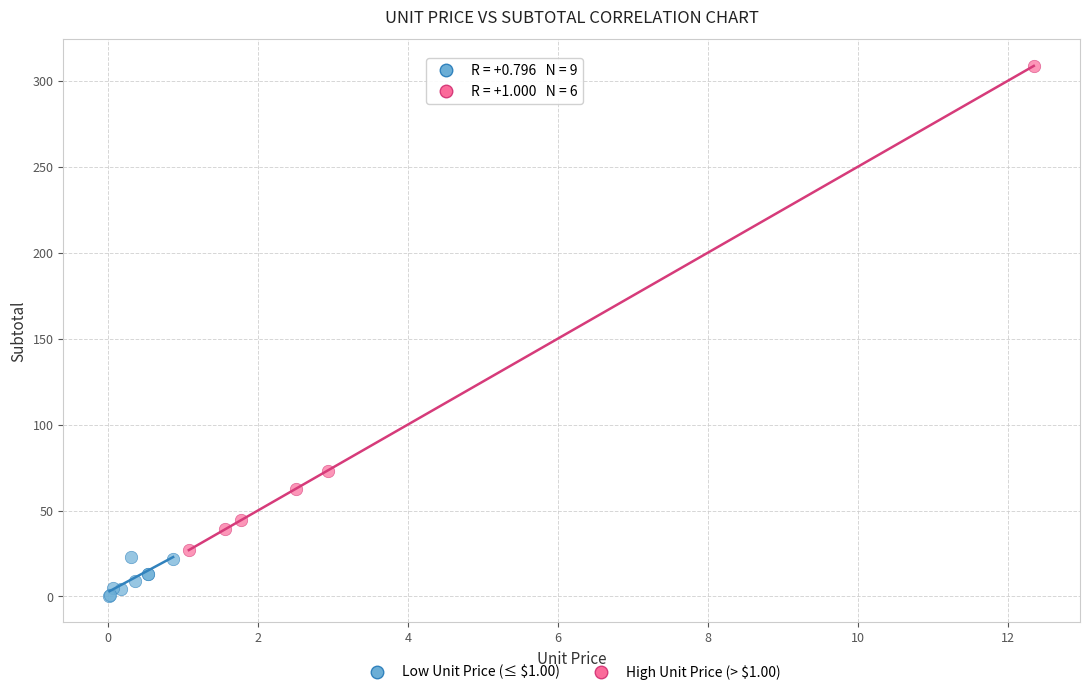

Which series has the widest spread of Y values?

High Unit Price (> $1.00)